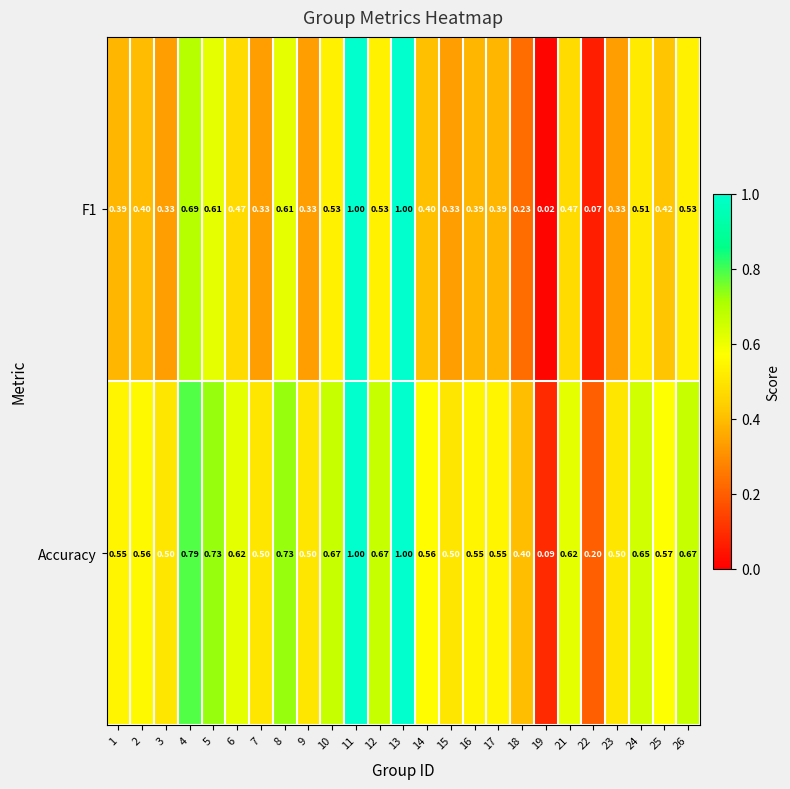

Rank the series by their average value, from lowest to highest.

F1, Accuracy